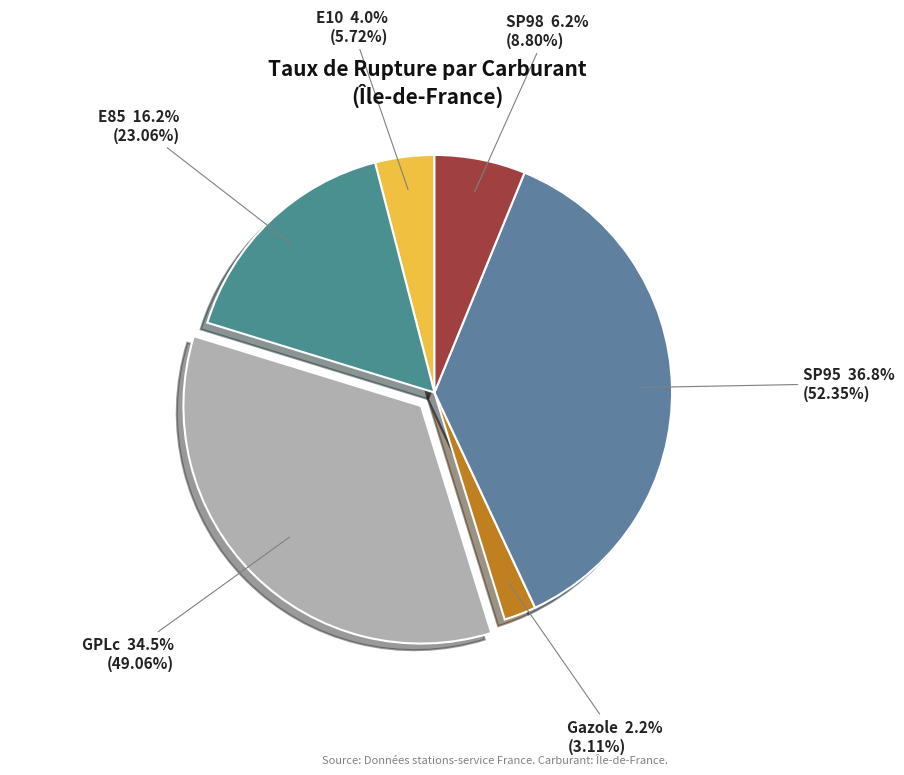

Which slice is the largest?

SP95